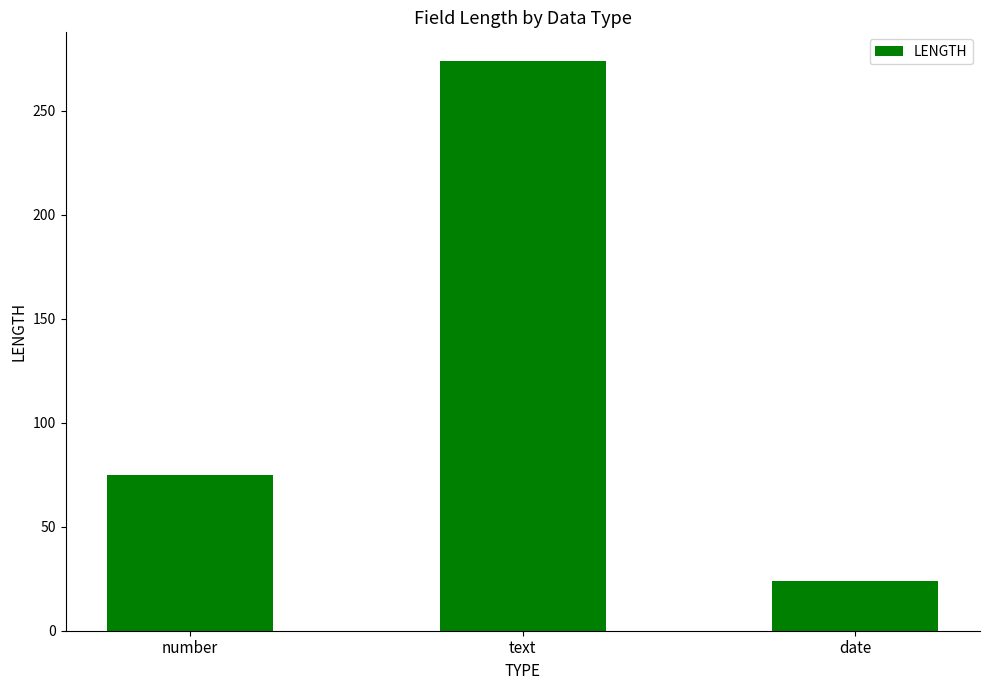

Approximately how many times larger is the value at date compared to number?

0.3